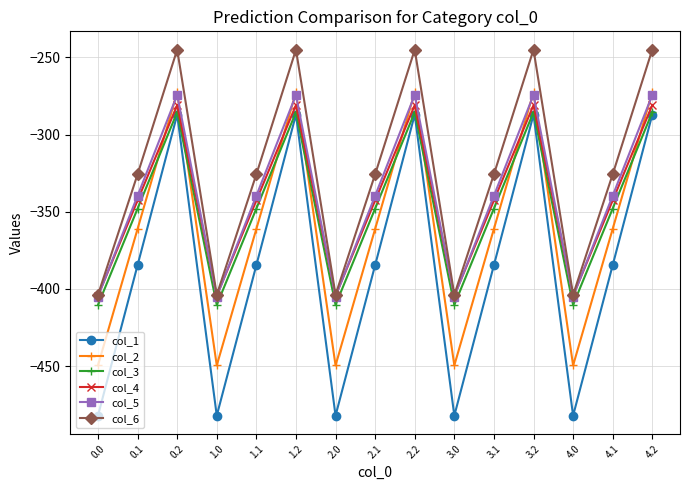

What is the minimum value shown in the chart?

-482.0